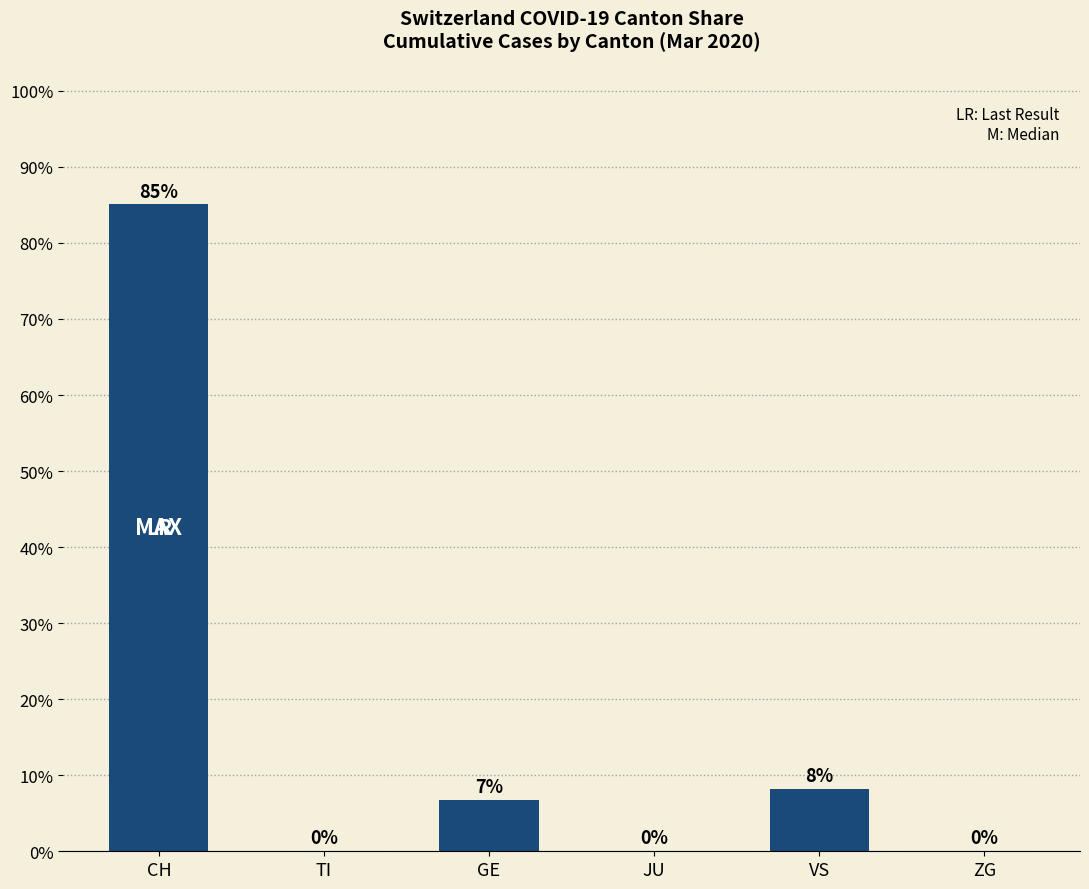

What is the maximum value shown in the chart?

85.1